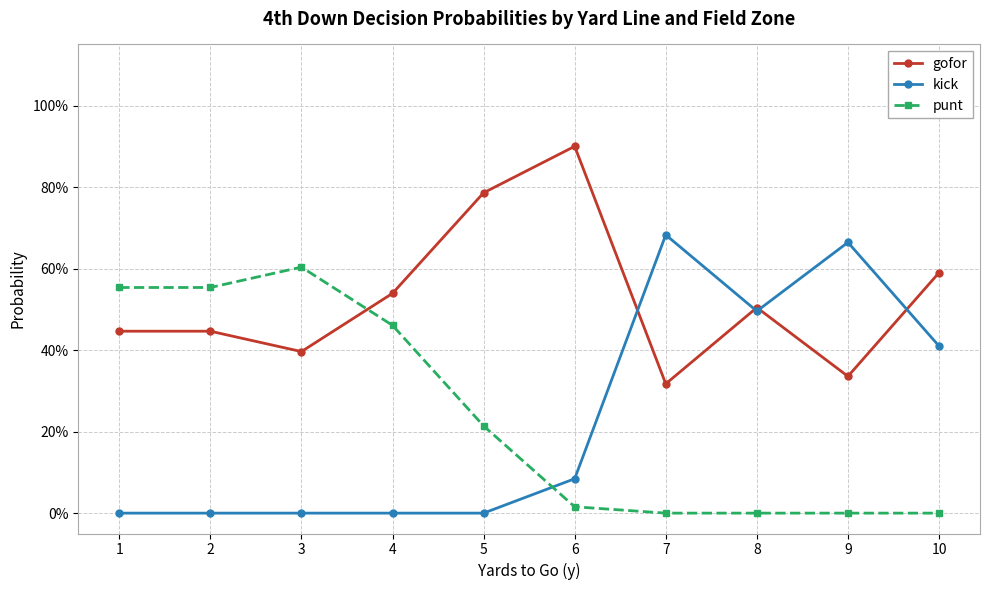

What are all the series names shown in the legend?

gofor, kick, punt